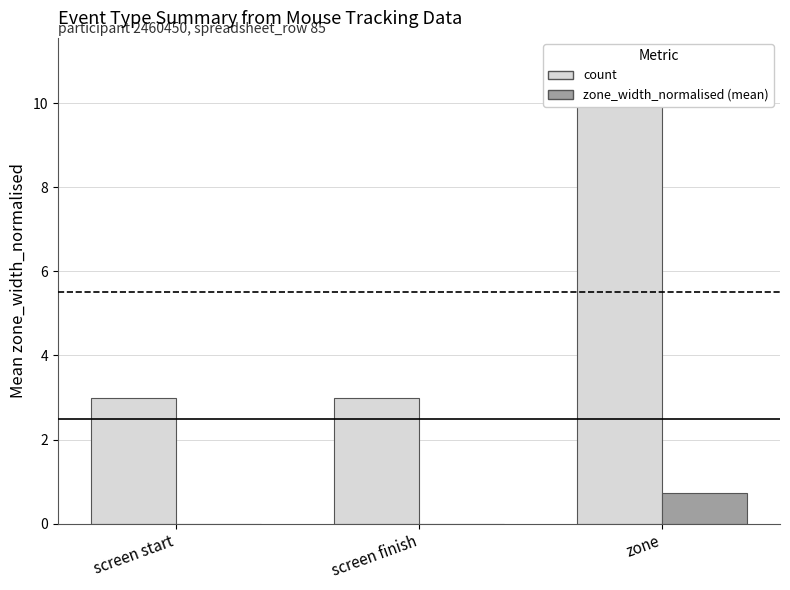

Which has a higher value, zone or screen start?

zone